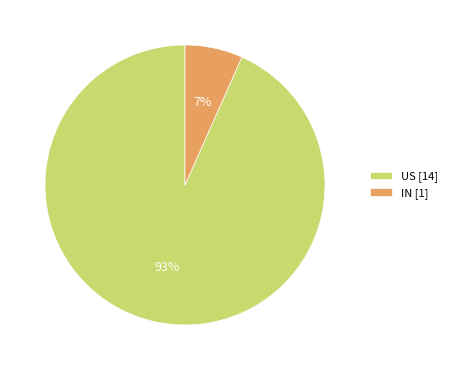

Do IN [1] and US [14] together represent more than half of the pie?

Yes